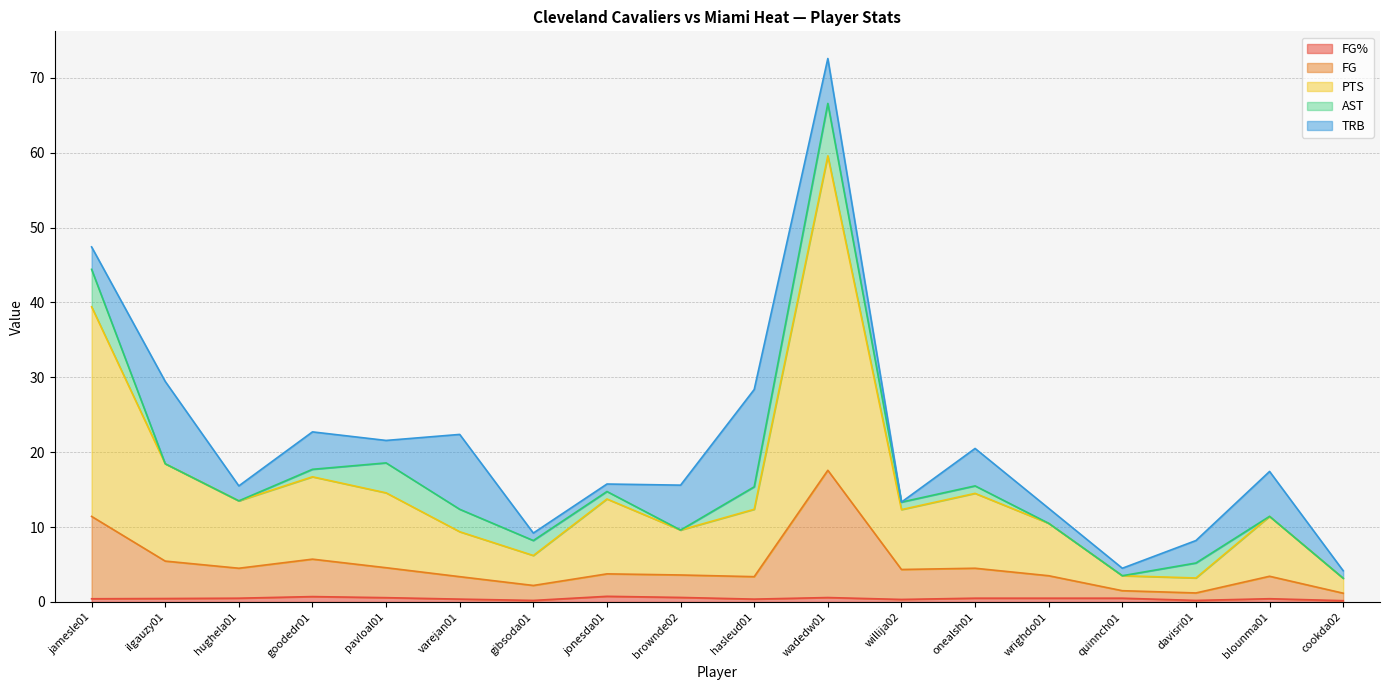

At which category is the sum across all series the highest?

wadedw01